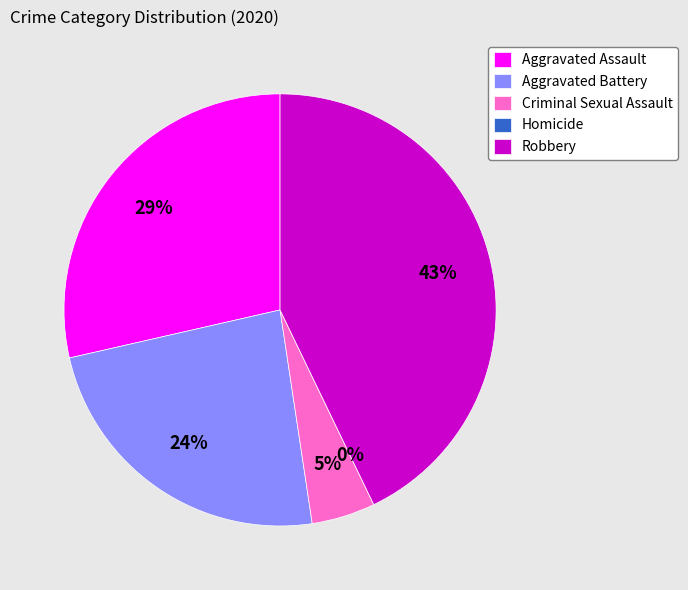

Does Criminal Sexual Assault account for over 50% of the chart?

No